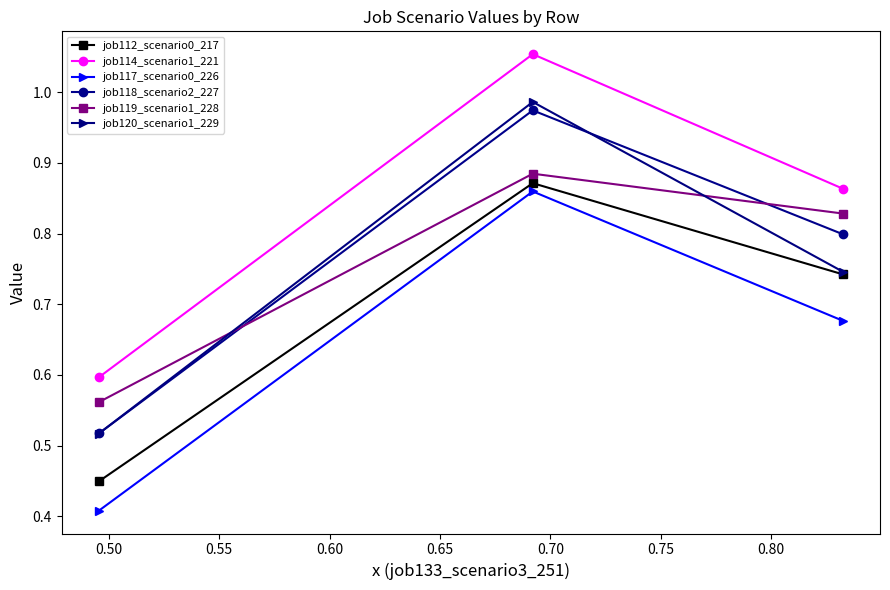

Which series has the widest spread of values?

job120_scenario1_229